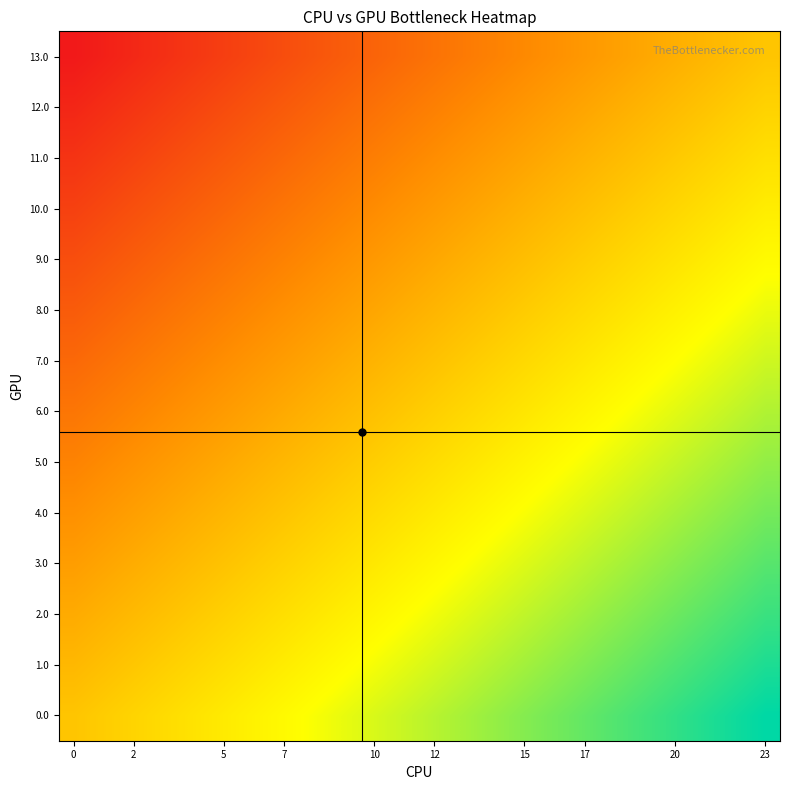

List the series in order of their peak value, lowest first.

13.0, 12.0, 11.0, 10.0, 9.0, 8.0, 7.0, 6.0, 5.0, 4.0, 3.0, 2.0, 1.0, 0.0